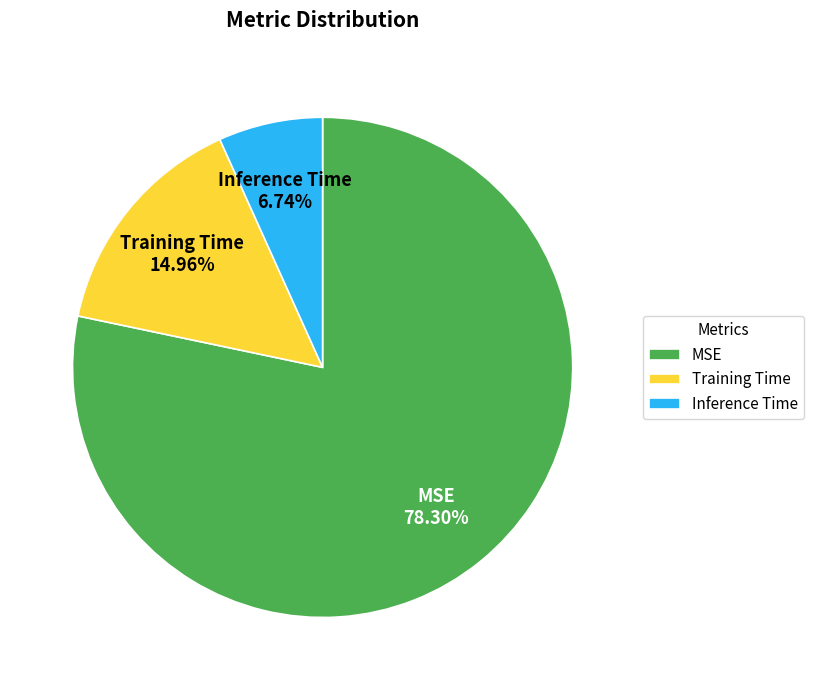

Rank the categories by value from lowest to highest.

Inference Time, Training Time, MSE